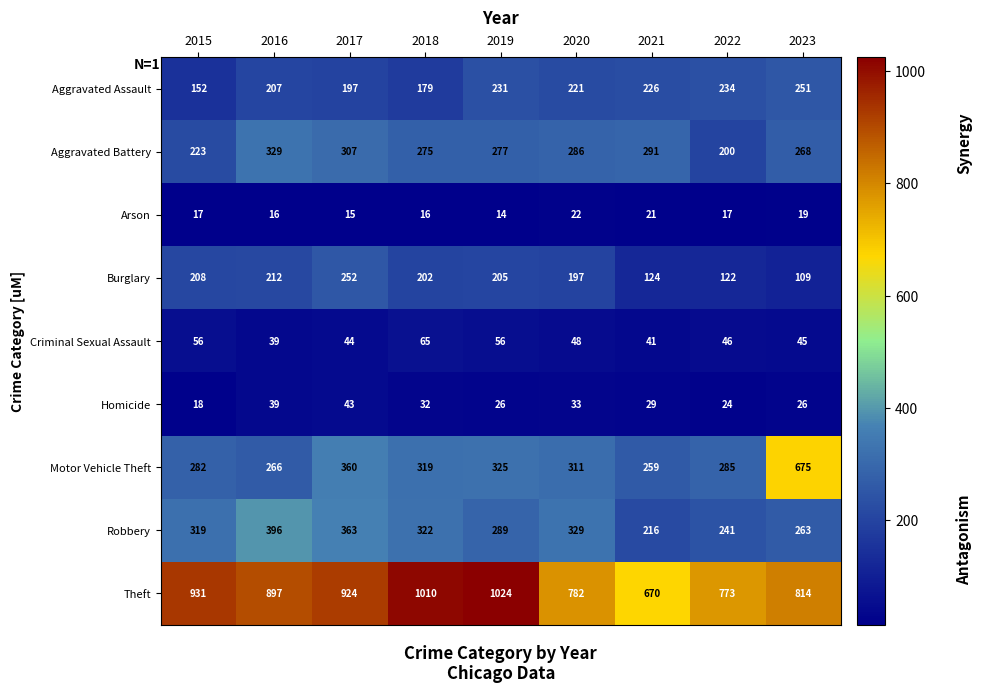

Which label corresponds to the smallest value in the chart?

2019